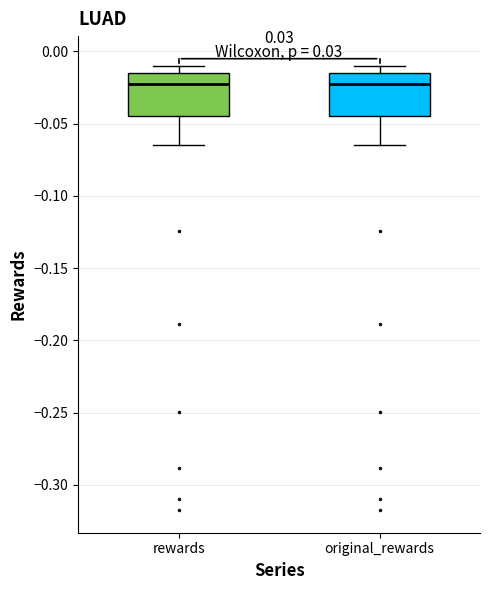

Where does the median line of the box for original_rewards sit on the y-axis? The values are not printed on the chart, so give them approximately, as read against the axis.

-0.020